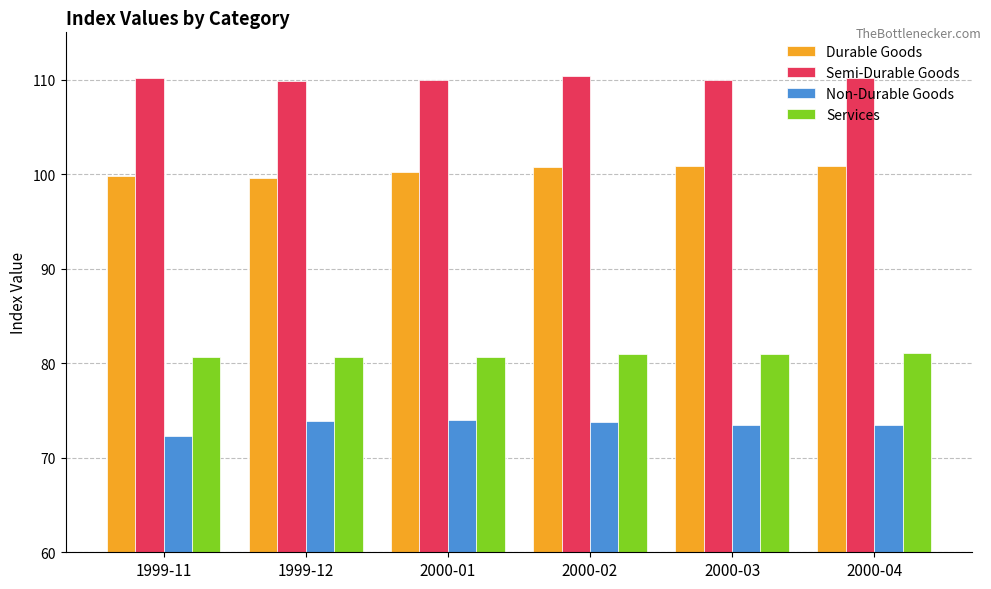

What is the value of the Services bar at the 5th from the left?

81.0